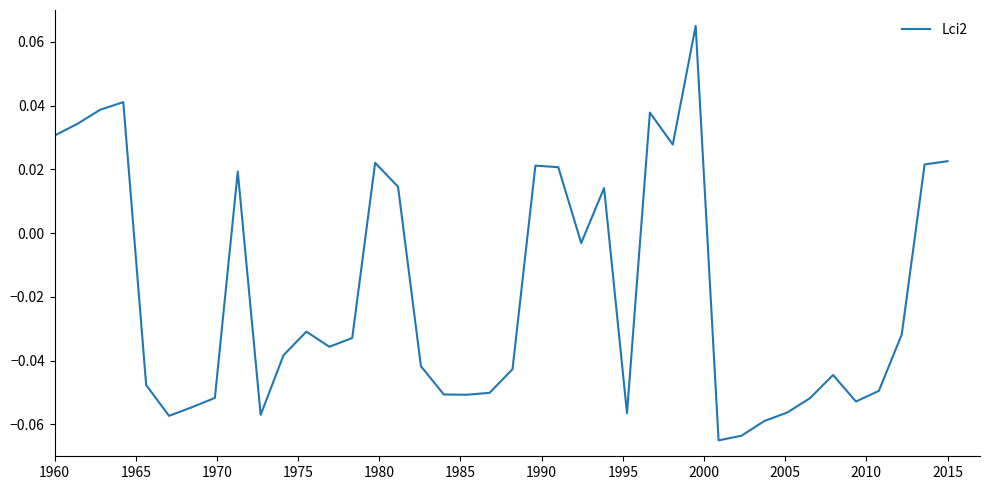

How many points are higher than both their immediate neighbors (excluding endpoints)?

9